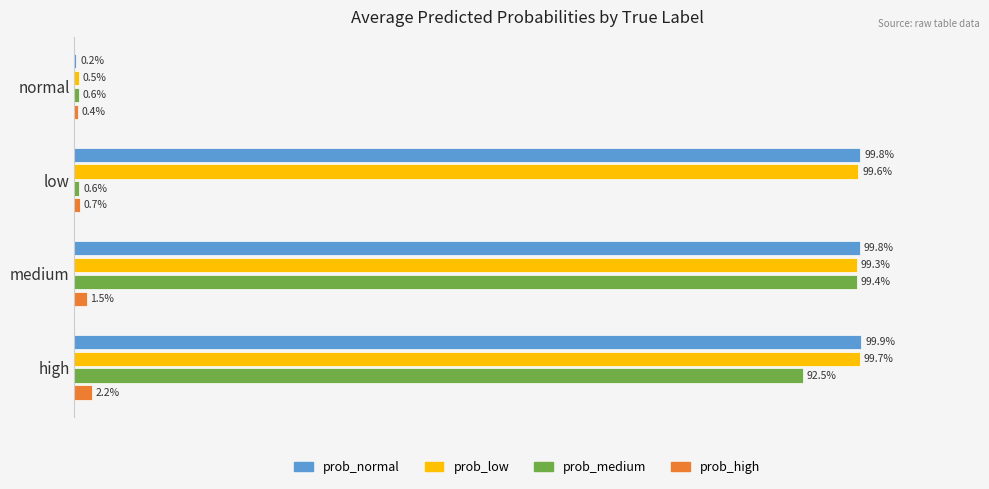

Which series has the largest total across all categories?

prob_normal